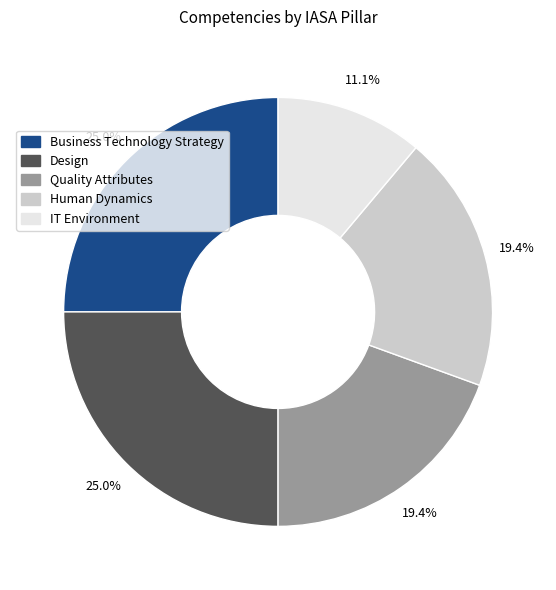

To the nearest percent, what is the combined percentage of Human Dynamics and Quality Attributes?

39%